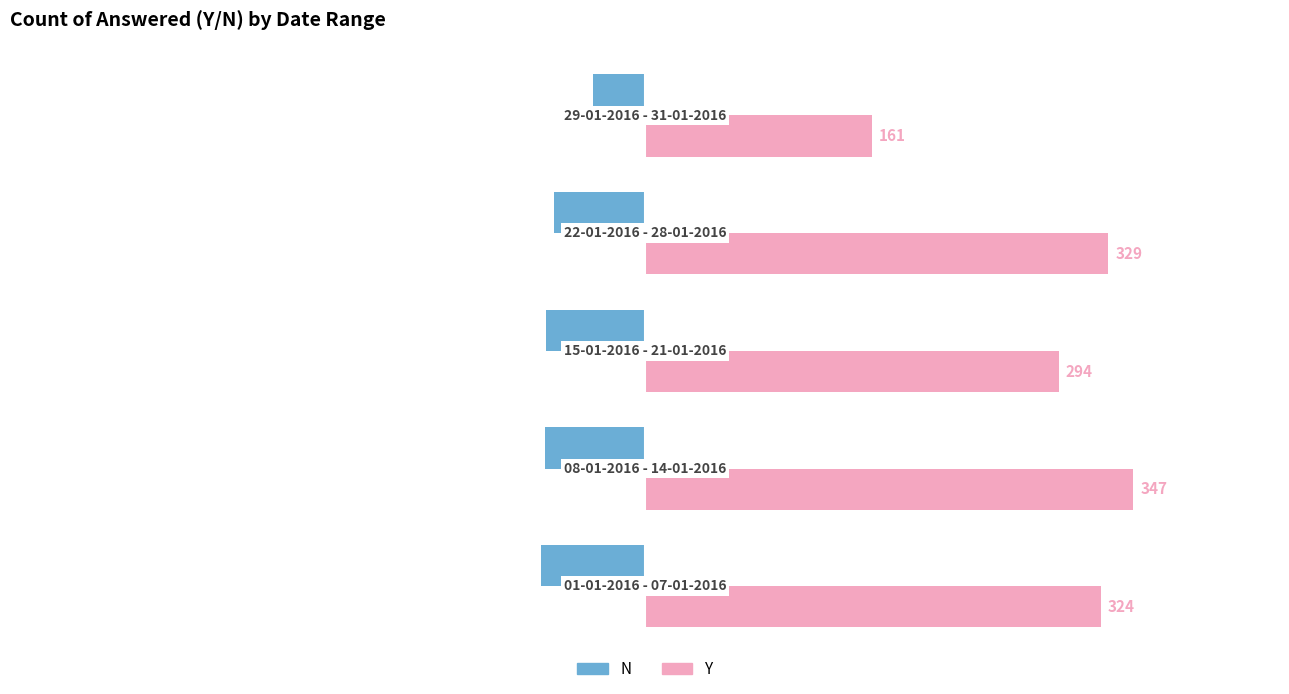

At how many categories does at least one series exceed 45?

5